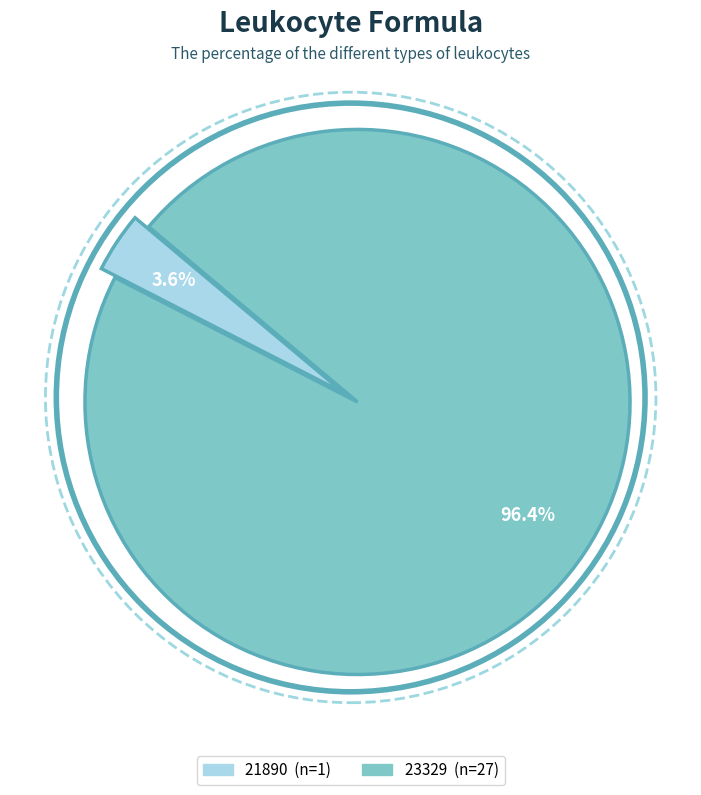

To the nearest percent, what is the difference between the largest and smallest slice percentages?

93%